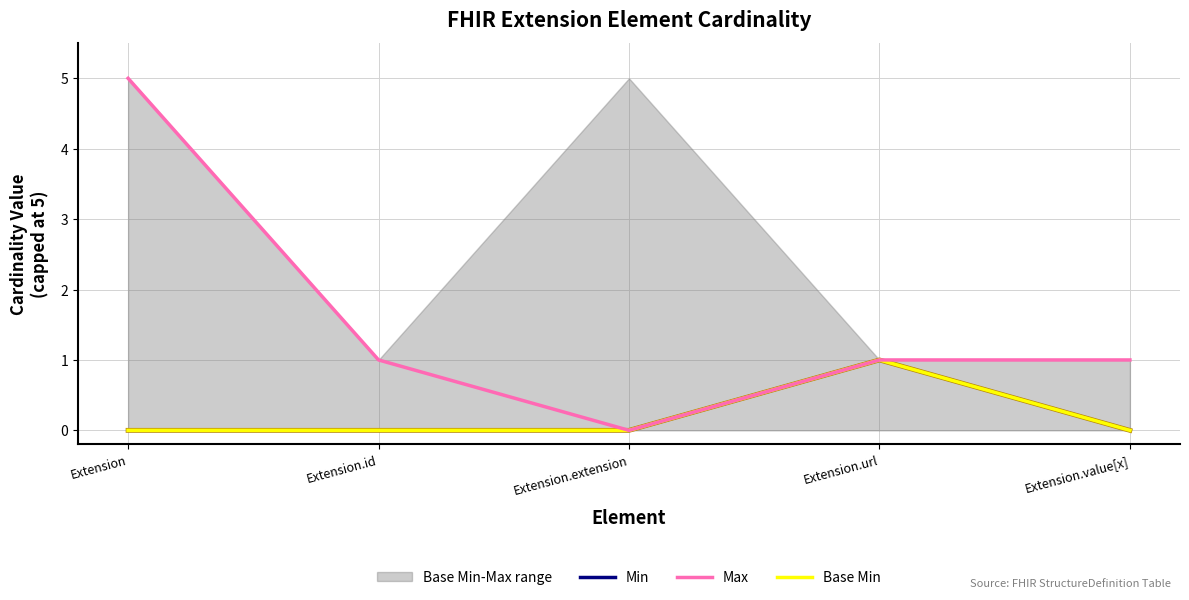

Rank the series at Extension.extension from lowest to highest value.

Min, Base Min, Max